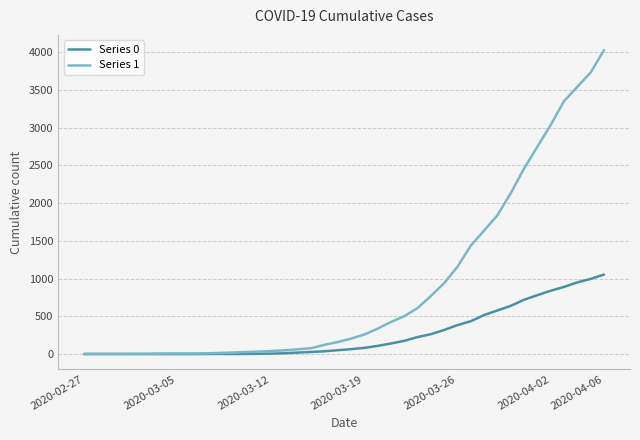

Which series has the widest spread of values?

Series 1